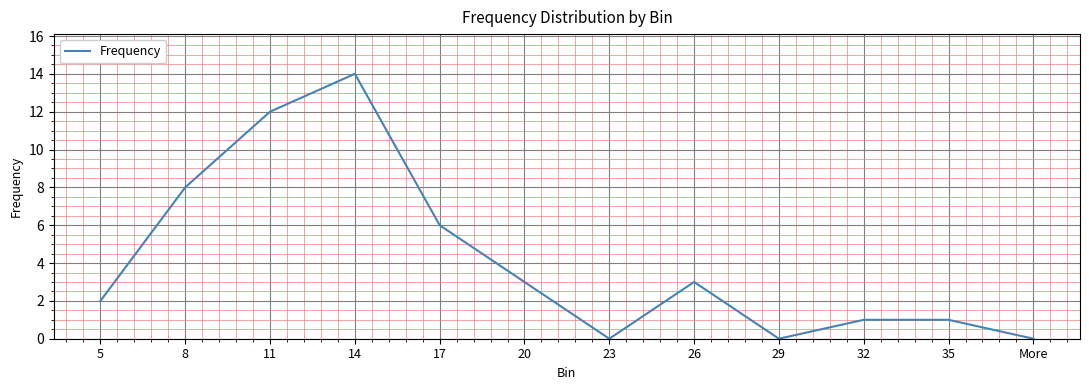

What is the greatest value displayed?

14